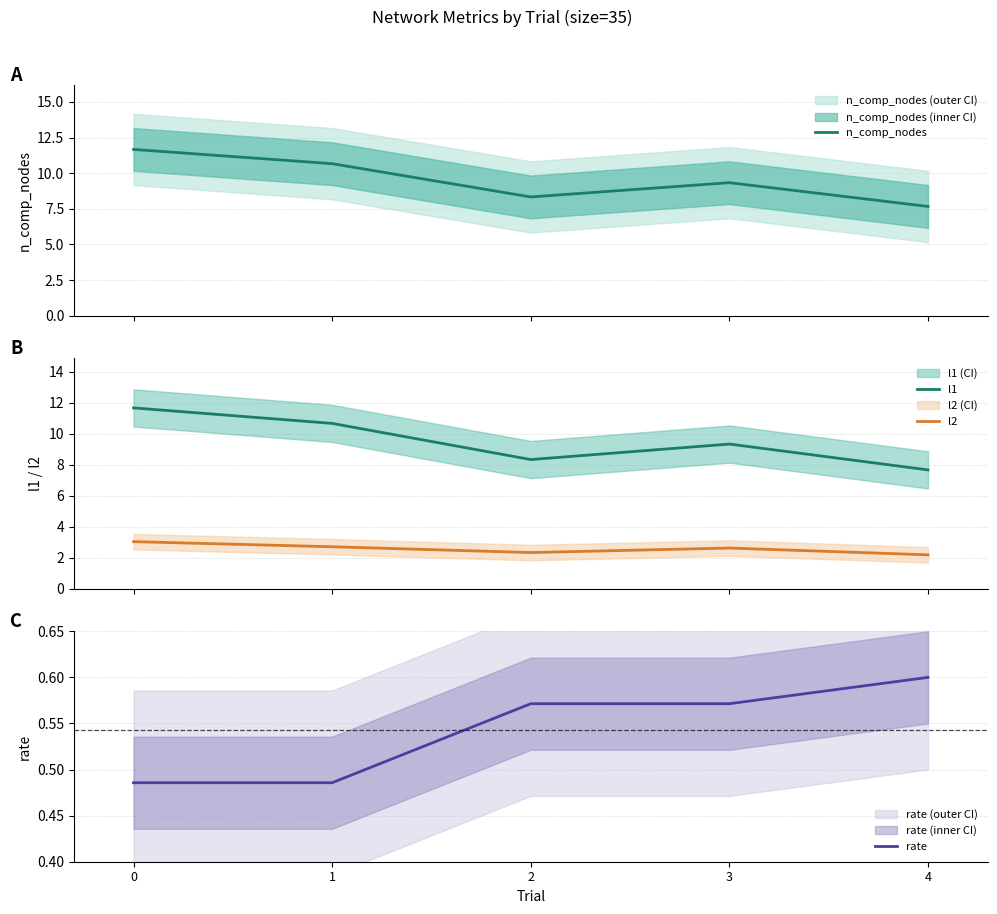

How many values in the l1 series exceed 9?

3